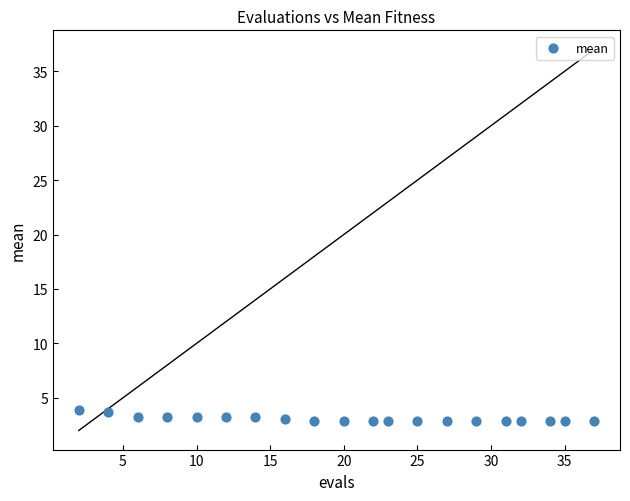

What is the range of Y values (max minus min)?

1.0